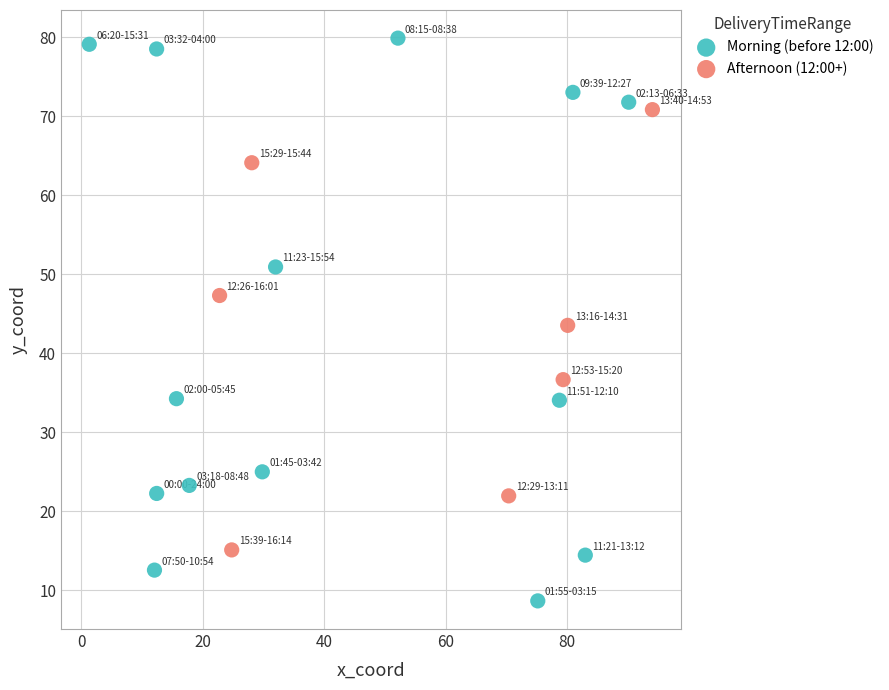

What are all the series names shown in the legend?

Morning (before 12:00), Afternoon (12:00+)